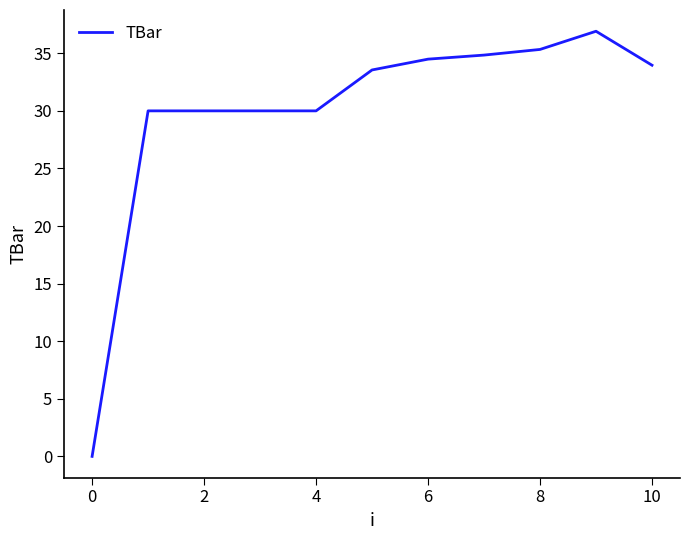

Reading right to left, transcribe all the data shown in this chart.

34.0	36.9	35.3	34.8	34.5	33.6	30.0	30.0	30.0	30.0	0.0